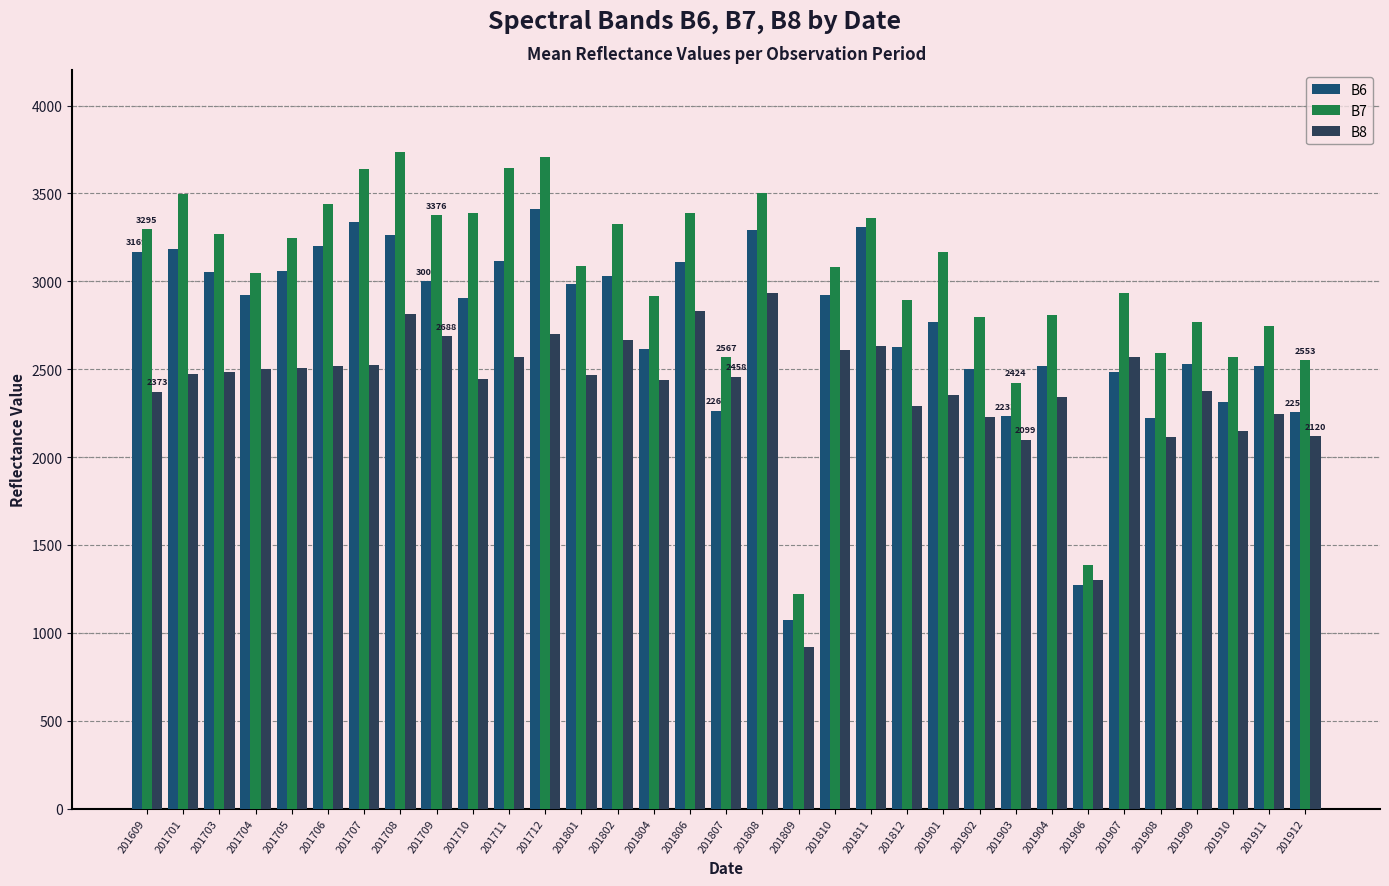

The B7 series shows 3388 at 201710. True or false?

True